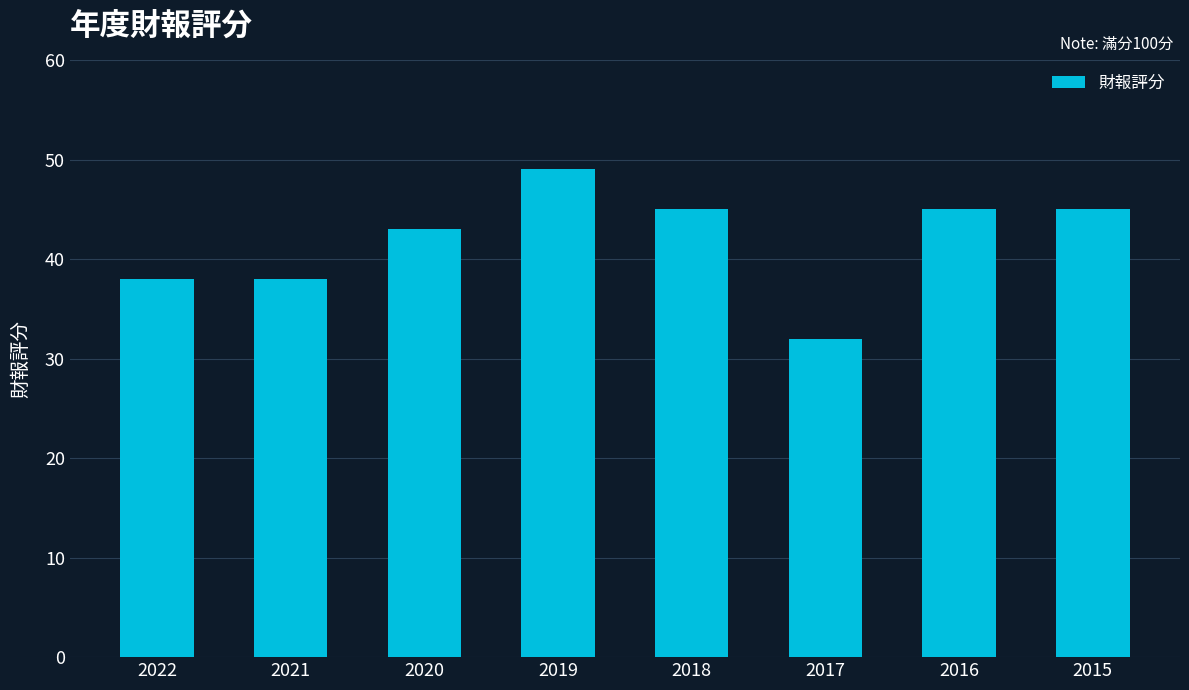

What is the value of the 3rd bar from the left?

43